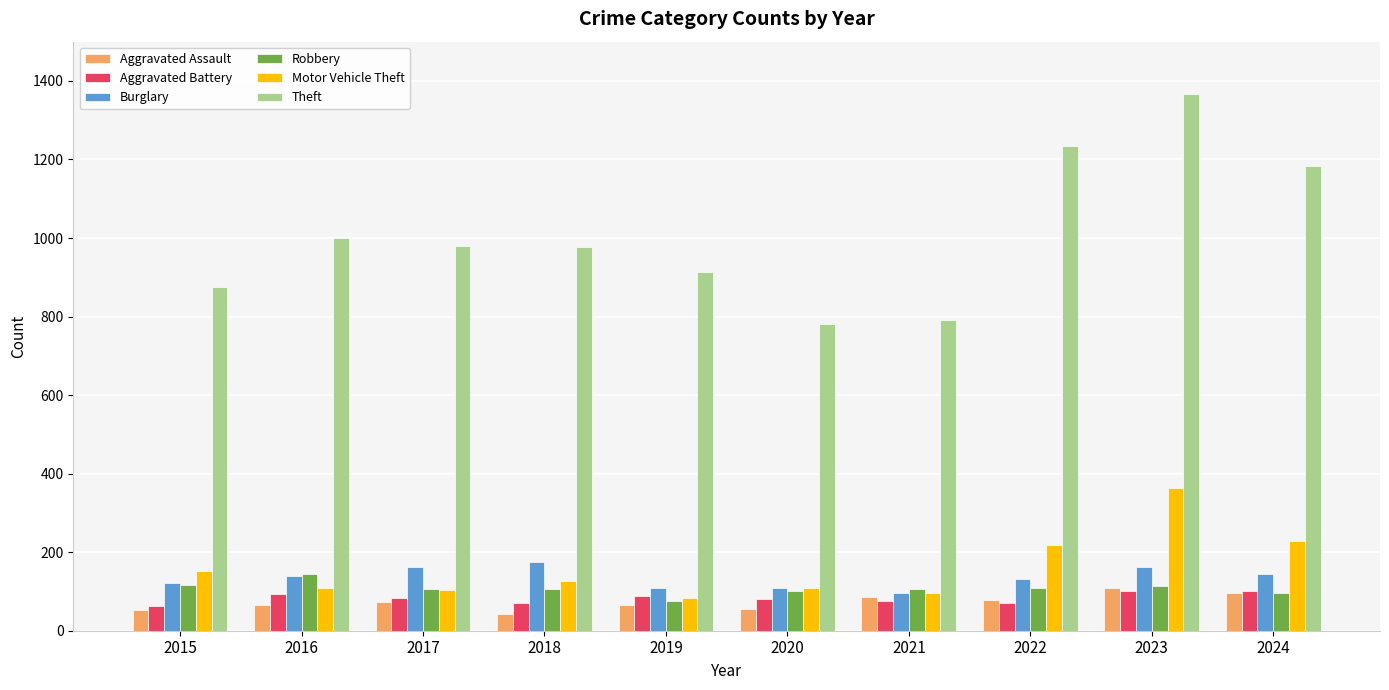

Which category has the lowest value in the Robbery series?

2019